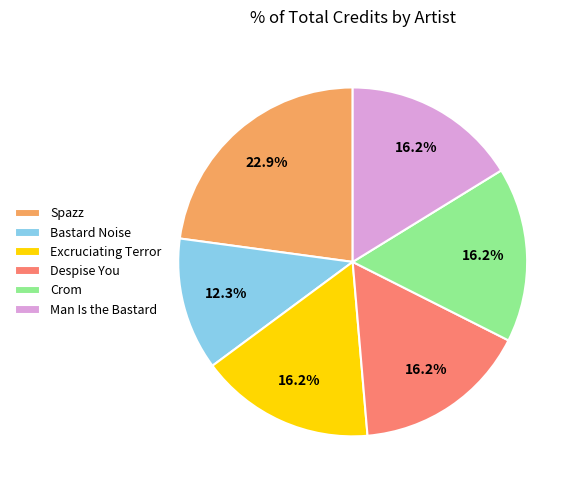

Approximately how many times larger is the value at Despise You compared to Crom?

1.0